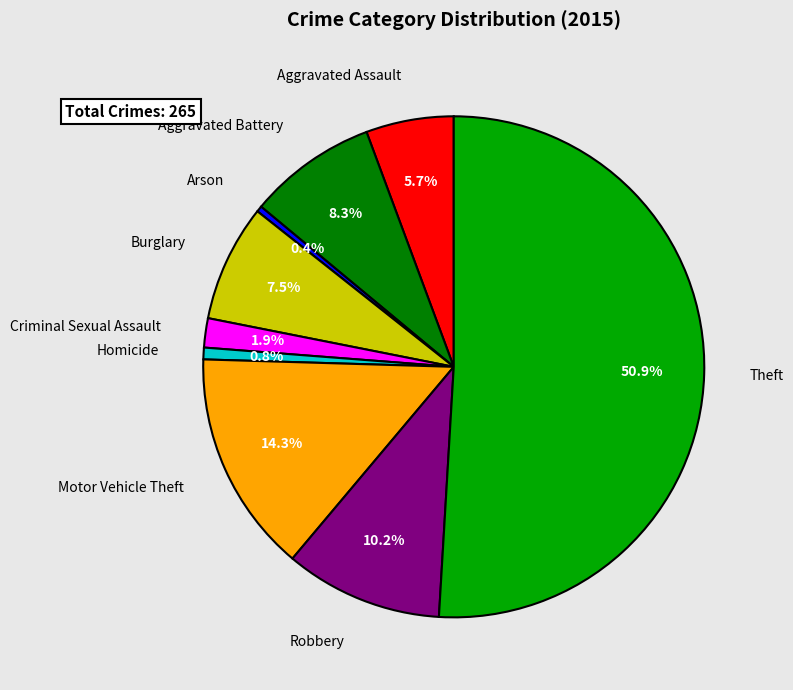

What is the largest slice in the pie chart?

Theft